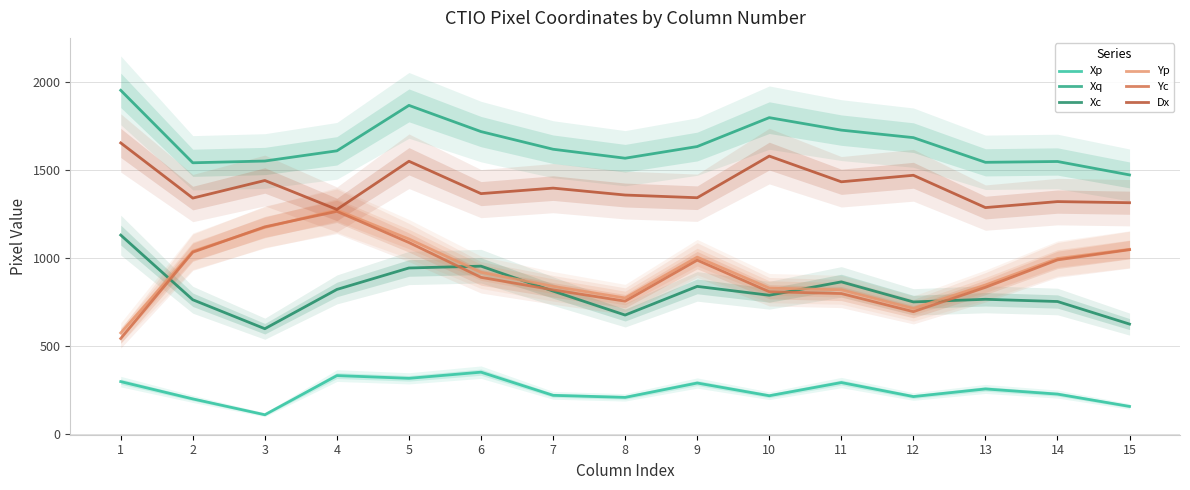

At which label is Yp closest to 925?

6